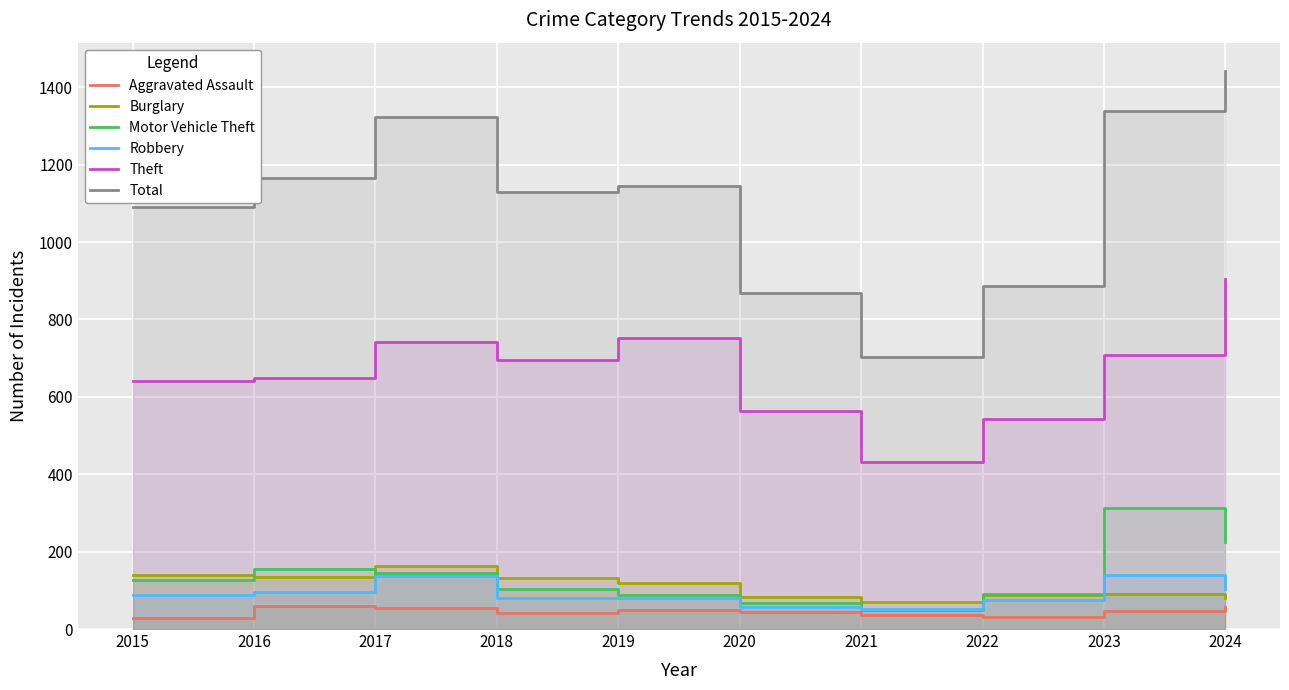

Reading left to right, transcribe all the data shown in this chart.

Aggravated Assault: 2015=29	2016=59	2017=55	2018=42	2019=50	2020=43	2021=36	2022=32	2023=46	2024=57
Burglary: 2015=140	2016=134	2017=163	2018=133	2019=120	2020=83	2021=71	2022=87	2023=91	2024=79
Motor Vehicle Theft: 2015=126	2016=155	2017=146	2018=104	2019=87	2020=67	2021=50	2022=90	2023=313	2024=225
Robbery: 2015=89	2016=96	2017=137	2018=81	2019=80	2020=56	2021=51	2022=74	2023=139	2024=103
Theft: 2015=640	2016=648	2017=741	2018=694	2019=753	2020=563	2021=431	2022=543	2023=708	2024=905
Total: 2015=1091	2016=1166	2017=1322	2018=1130	2019=1146	2020=868	2021=703	2022=887	2023=1338	2024=1443